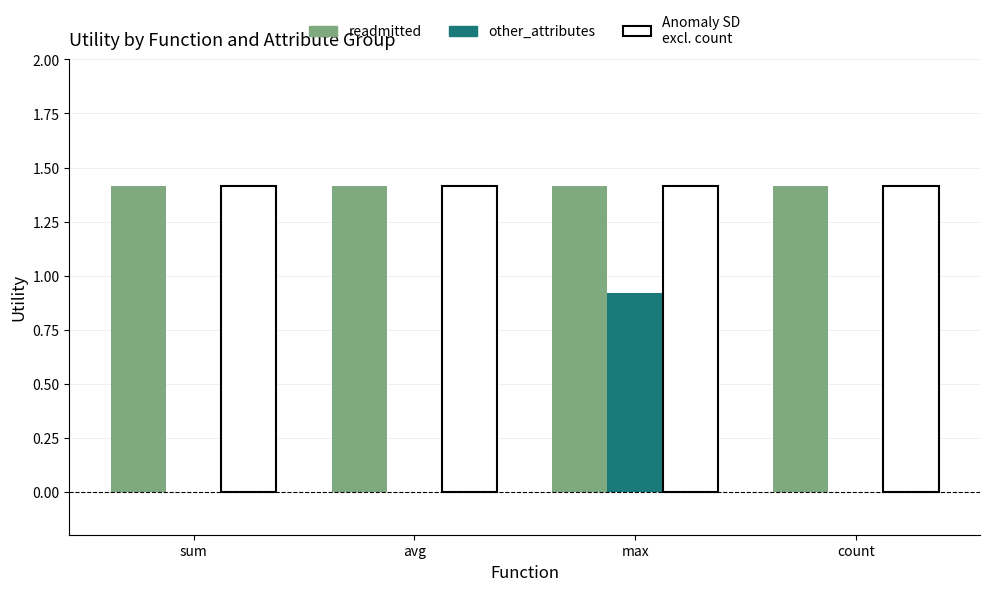

At which category is the sum across all series the highest?

max